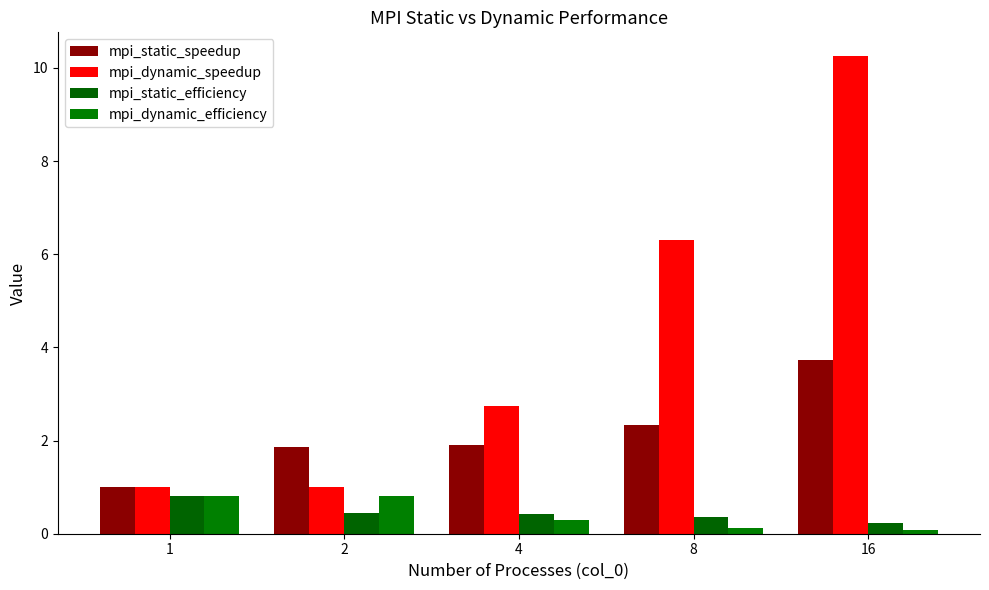

How many series are shown in this chart?

4